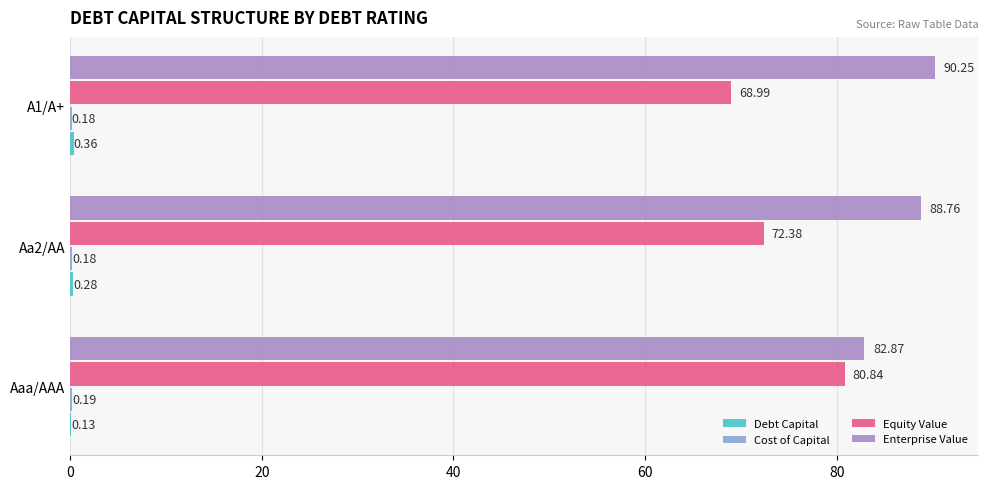

What is the sum of the Enterprise Value values at Aaa/AAA and Aa2/AA?

171.6